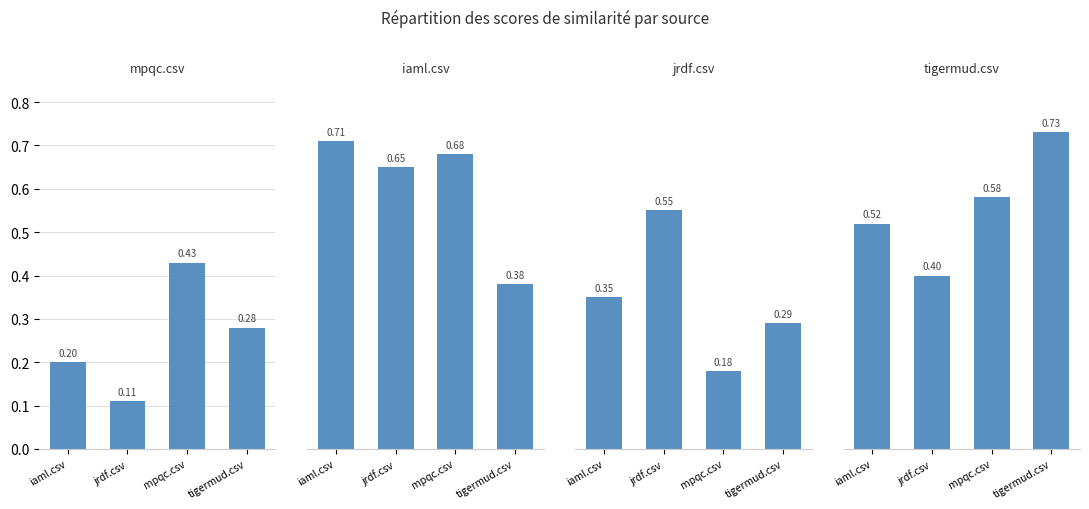

What is the value of the tigermud.csv bar at the 1st from the left?

0.5